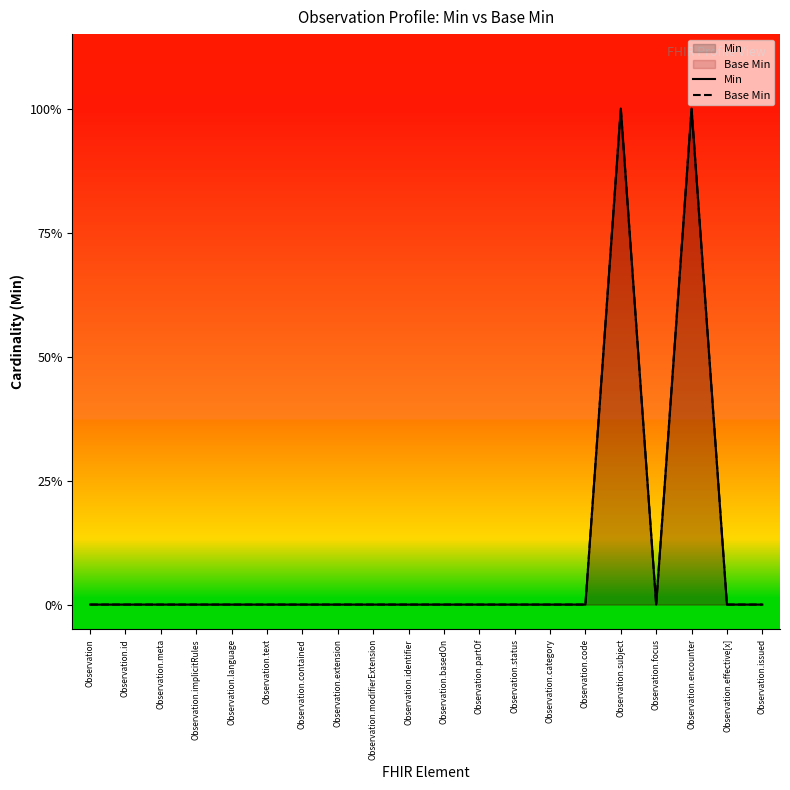

Count the number of data series in this chart.

2